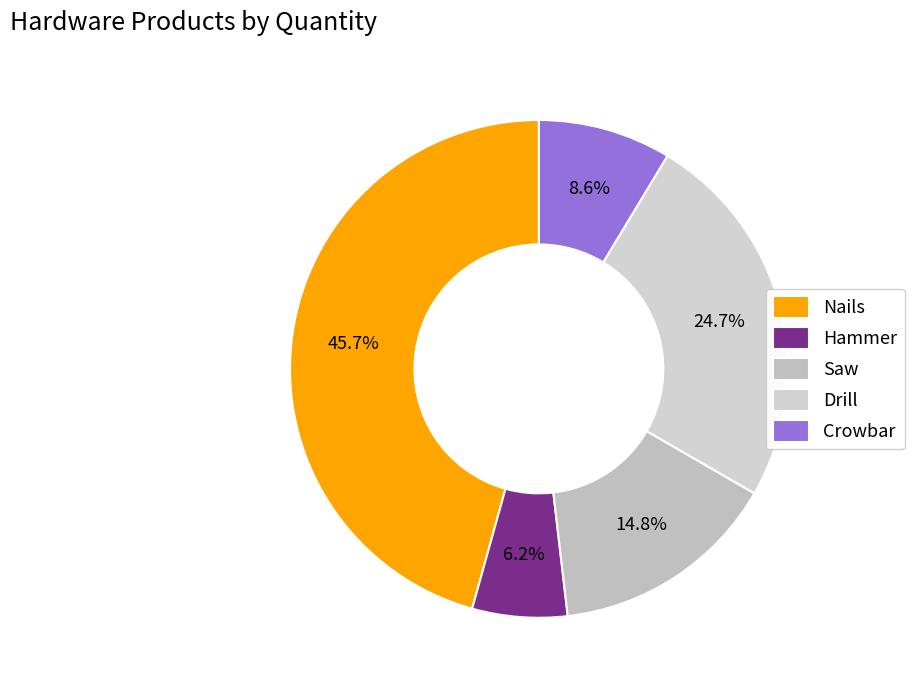

What is the largest slice in the pie chart?

Nails